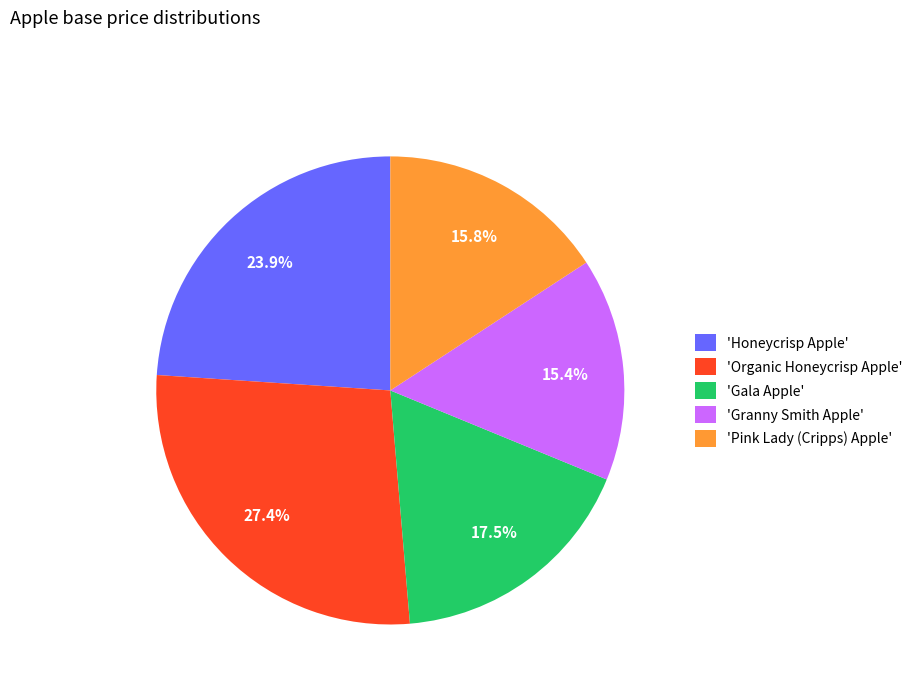

What is the largest slice in the pie chart?

'Organic Honeycrisp Apple'